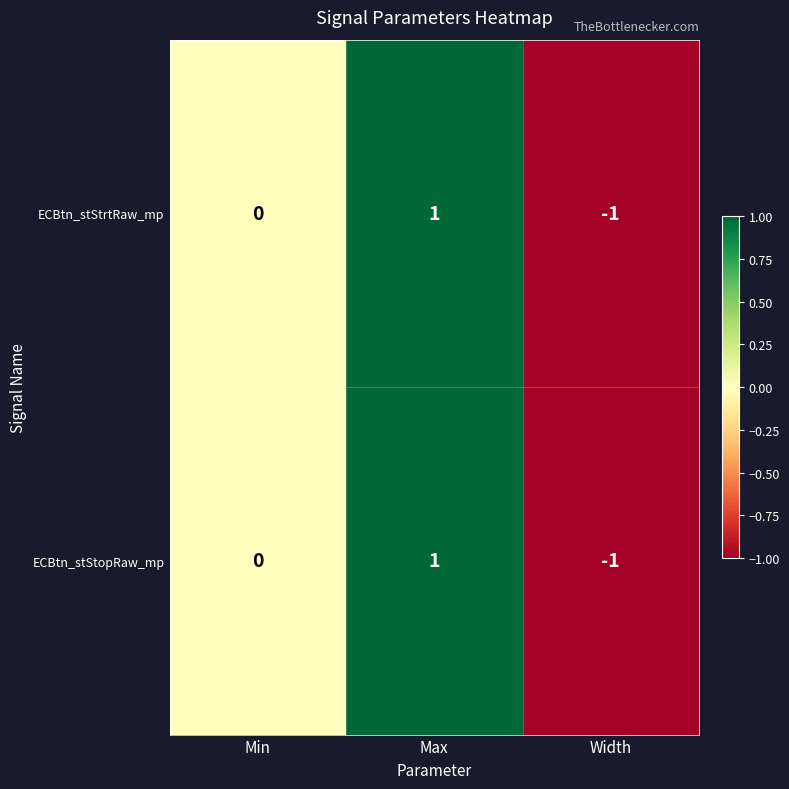

At which category is the sum across all series the highest?

Max